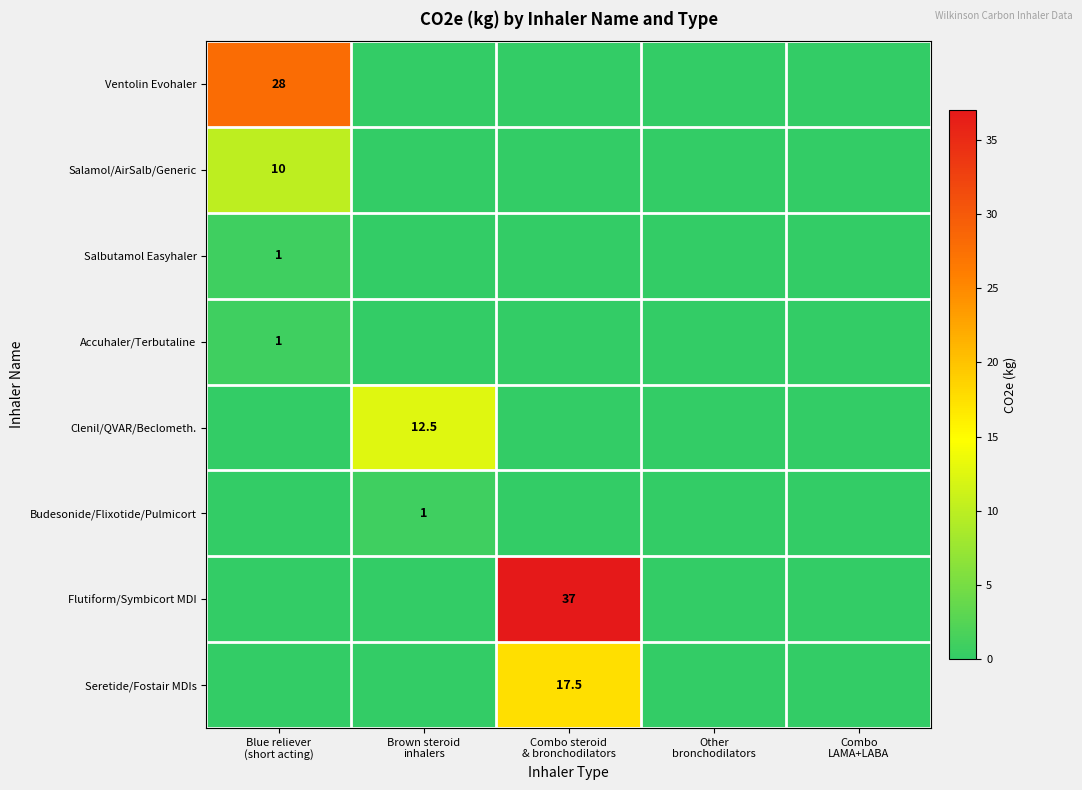

What is the difference between the maximum and minimum values in the Seretide/Fostair MDIs series?

17.5